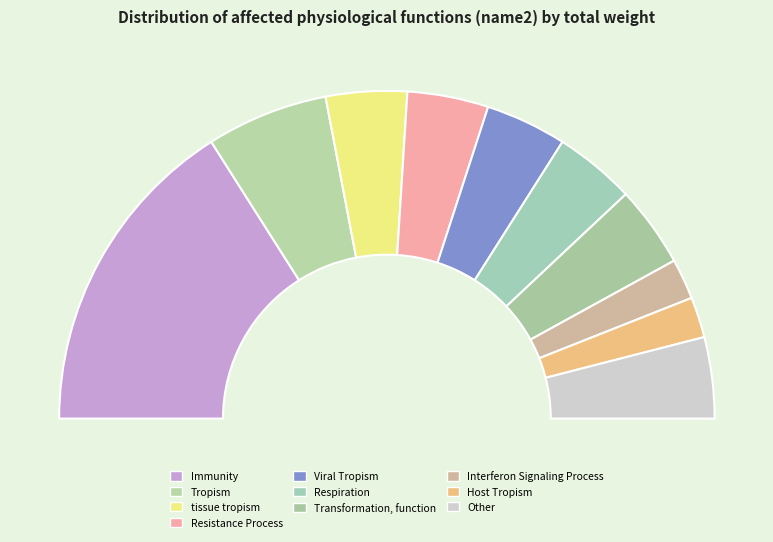

To the nearest percent, what portion does Transformation, function represent?

8%